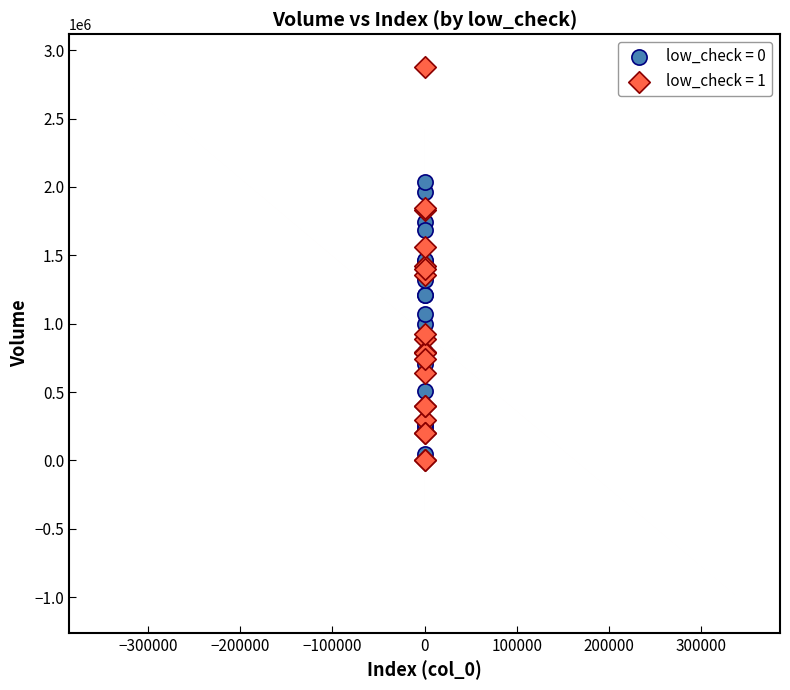

Which series has the widest spread of Y values?

low_check = 1